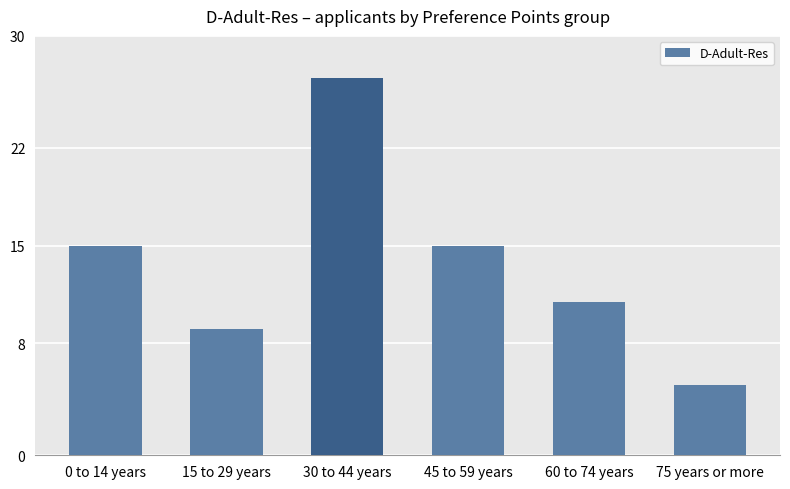

At which category does the chart reach its minimum across all series?

75 years or more